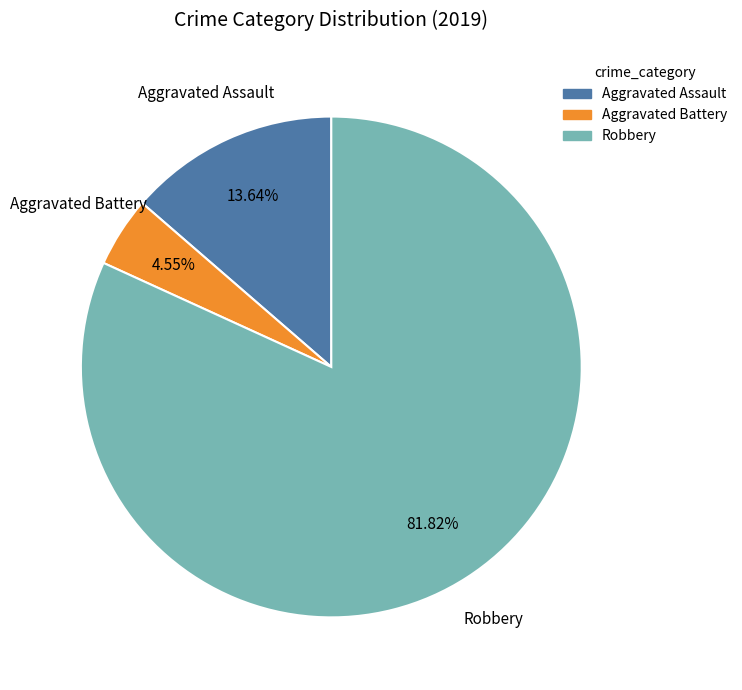

How many segments does this pie chart have?

3